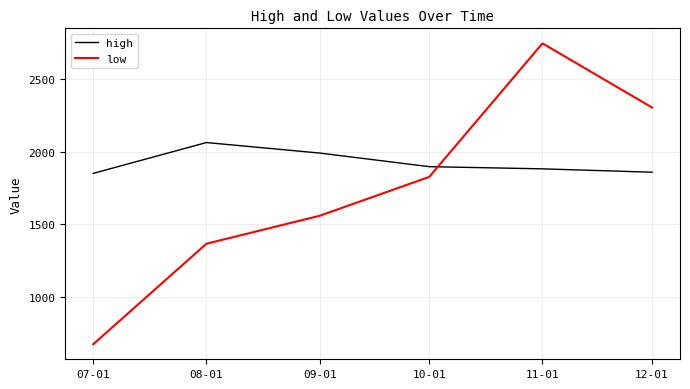

At which label is low closest to 1709?

10-01